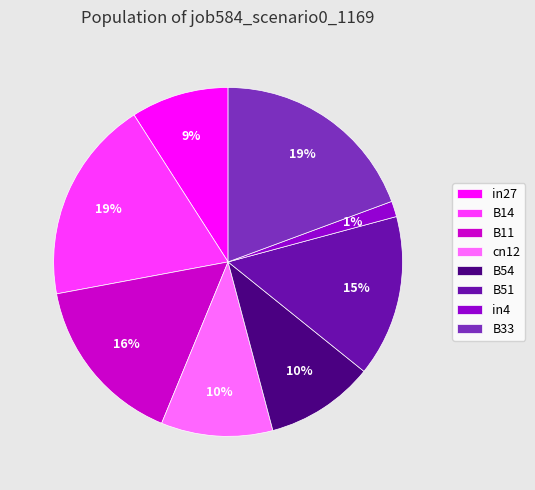

True or false: B33 accounts for 31% of the total.

False